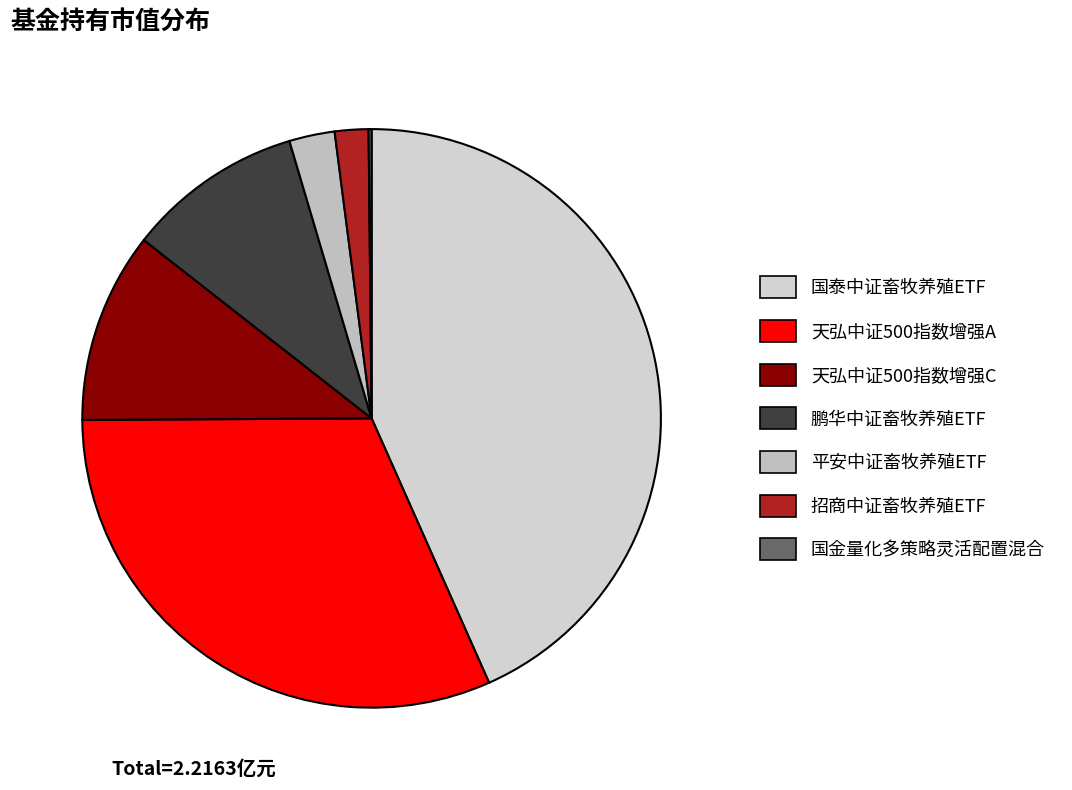

To the nearest percent, what portion does 鹏华中证畜牧养殖ETF represent?

10%